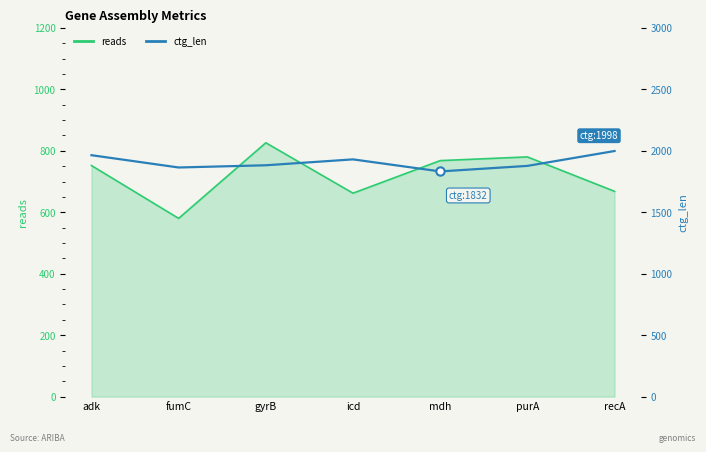

What is the sum of the reads (bp) values at icd and purA?

1442